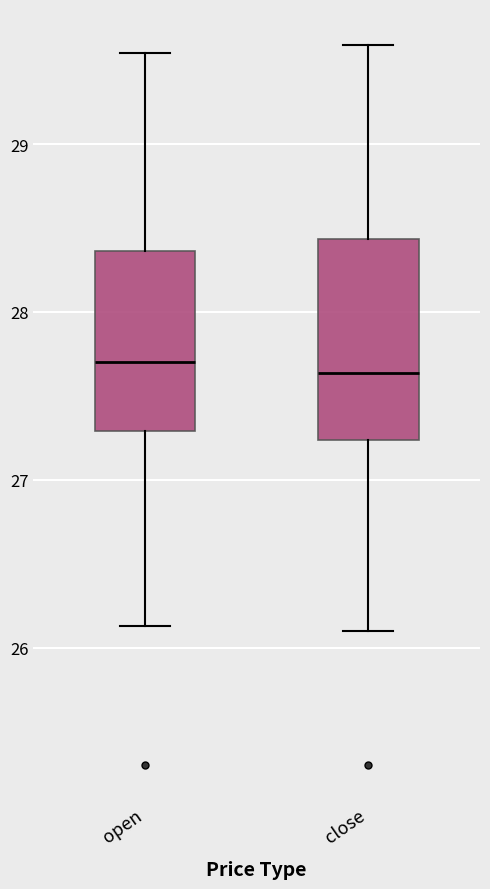

Reading left to right, read every box against the y-axis: the position of its median line, the range the box covers, and the ends of its whiskers. The values are not printed on the chart, so give them approximately, as read against the axis.

open: median 27.7, box 27.3 to 28.4, whiskers 26.1 to 29.5
close: median 27.6, box 27.2 to 28.4, whiskers 26.1 to 29.6